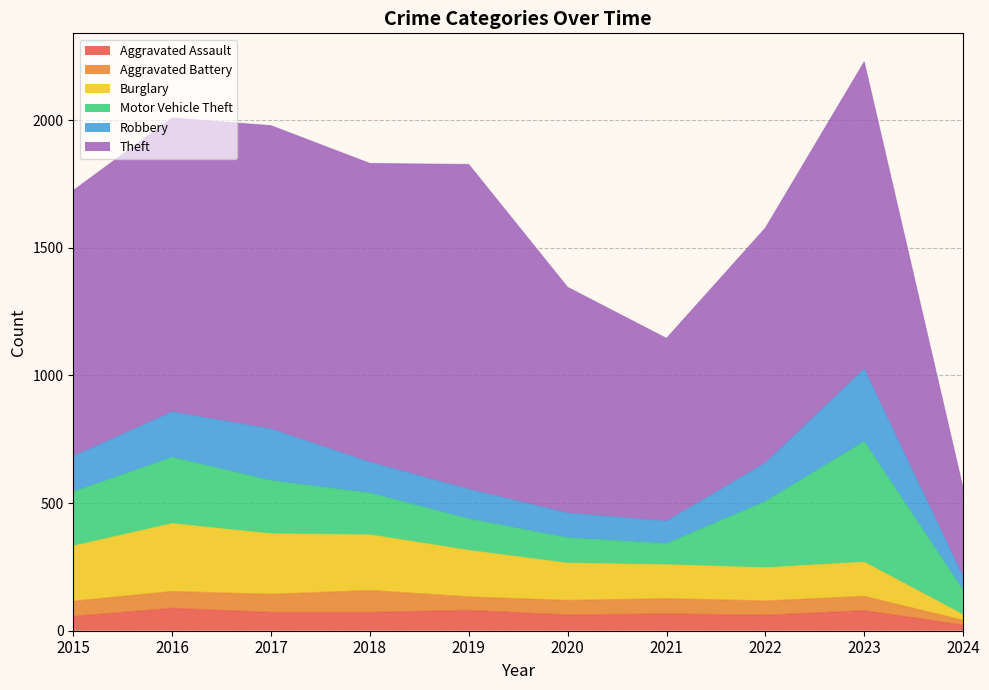

At which category does Burglary reach its first local valley?

2022